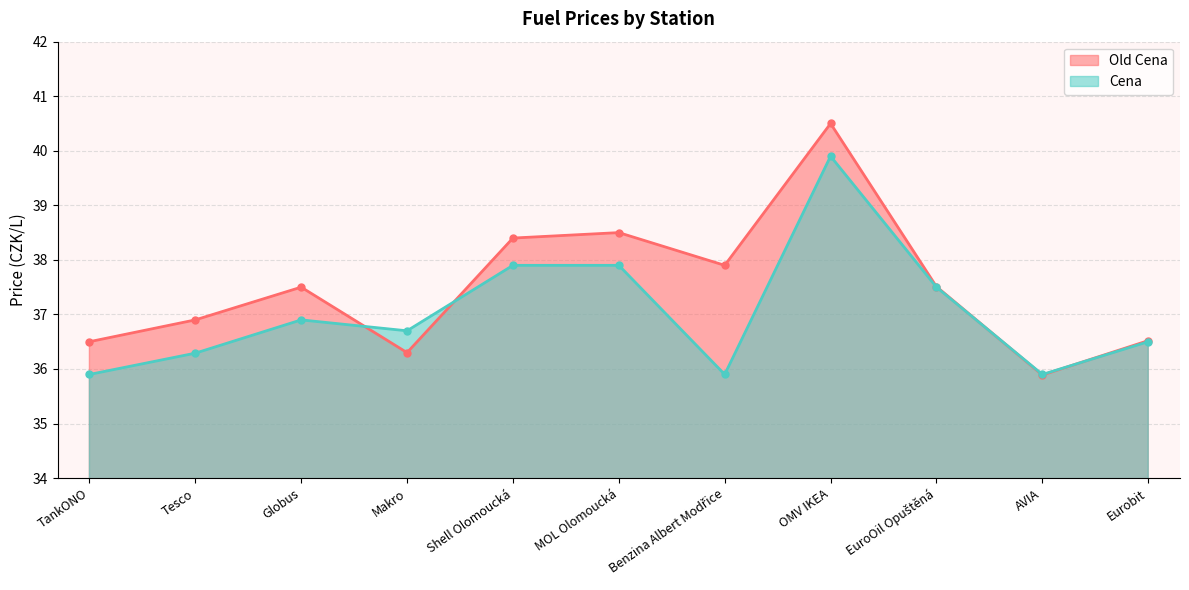

List the series in order of their peak value, lowest first.

Cena, Old Cena